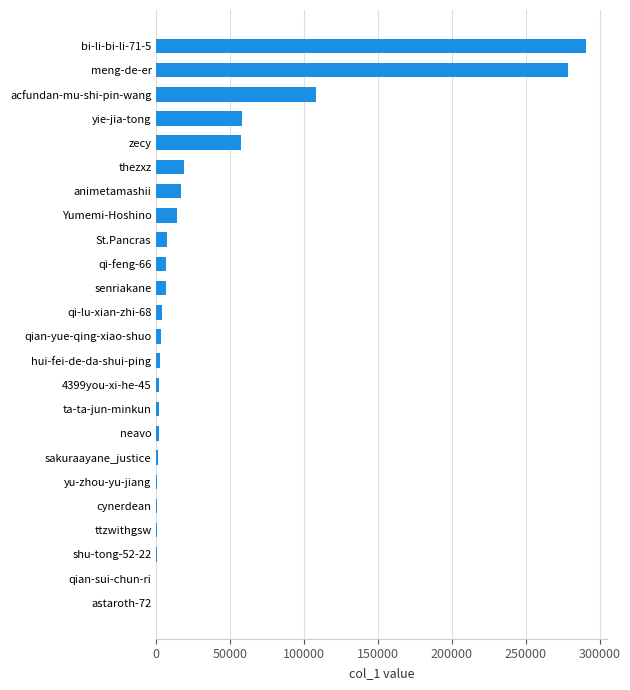

What is the maximum value shown in the chart?

290453